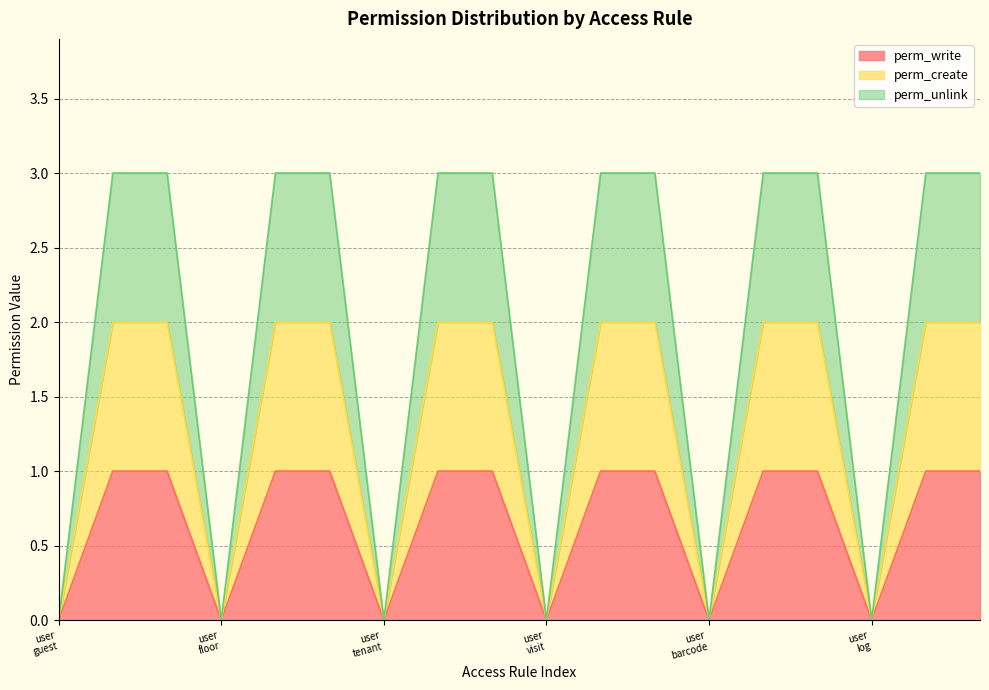

Rank the series by their average value, from highest to lowest.

perm_unlink, perm_create, perm_write